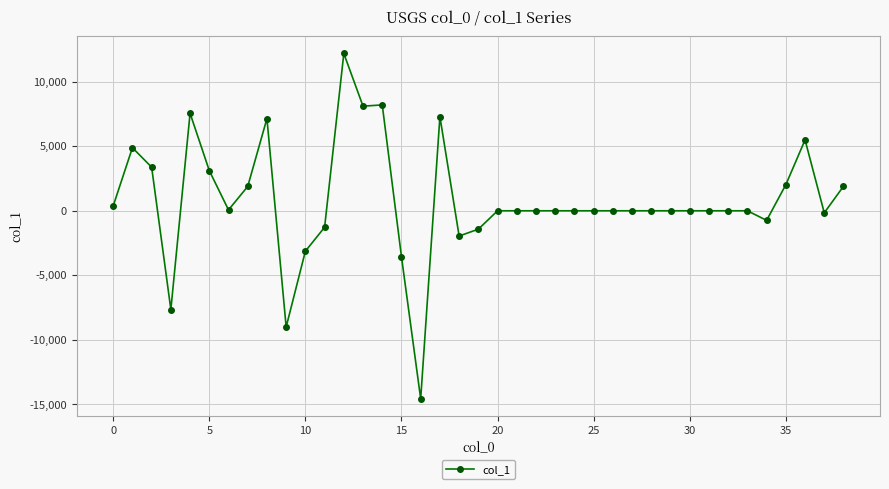

True or false: there are more than 1 points higher than both neighbors.

True